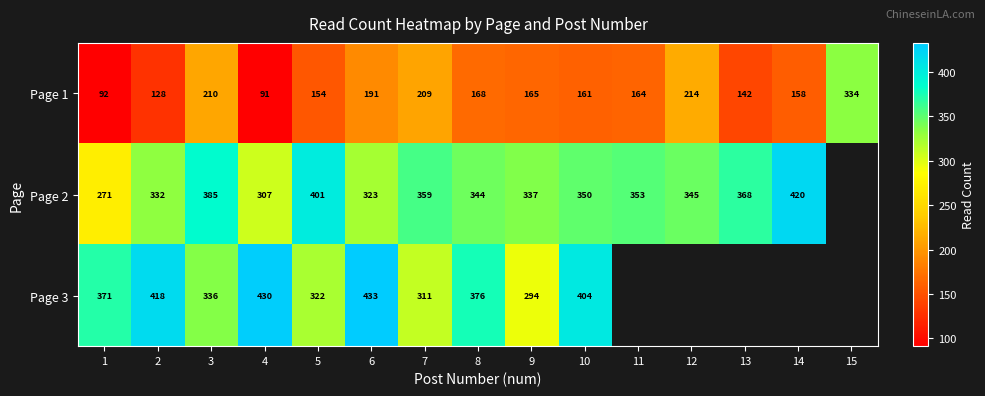

At which label does Page 1 reach its peak?

15